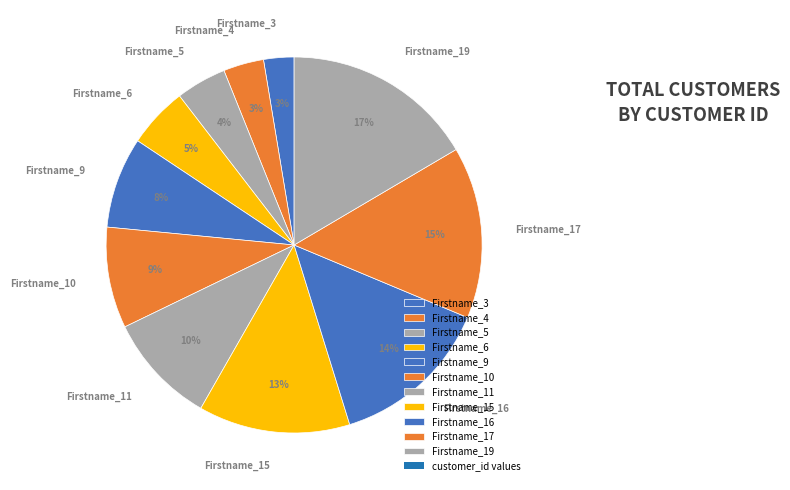

To the nearest percent, what is the average slice percentage?

9%